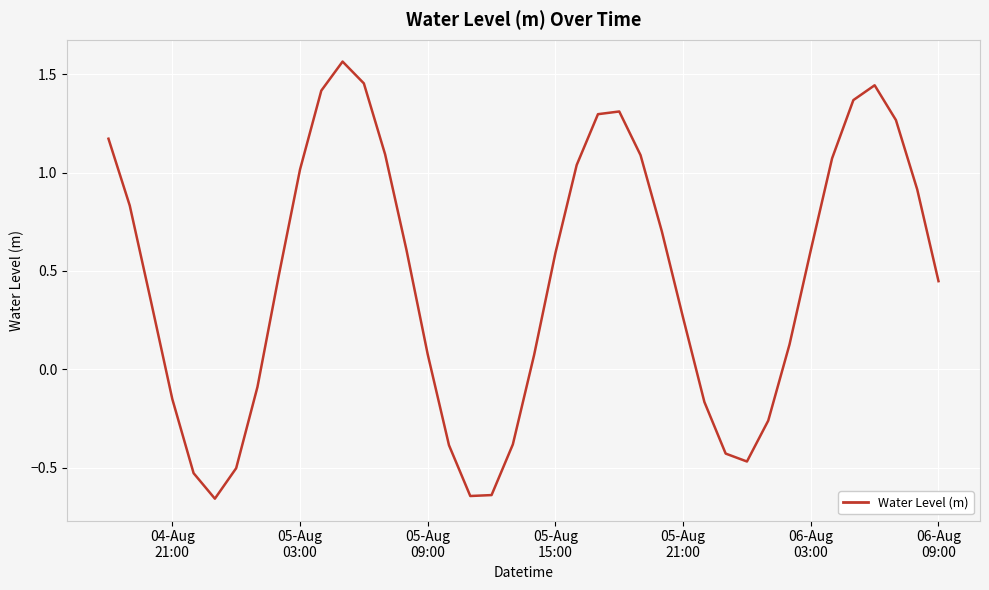

What is the difference between the maximum and minimum values?

2.2